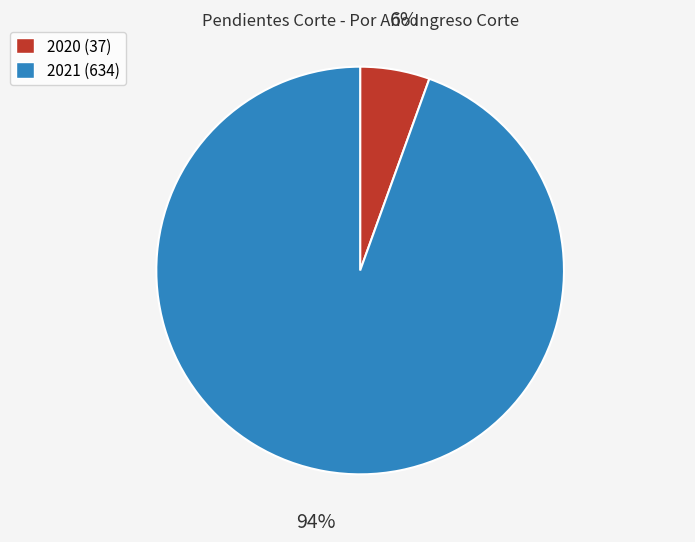

Which has a higher value, 2020 (37) or 2021 (634)?

2021 (634)